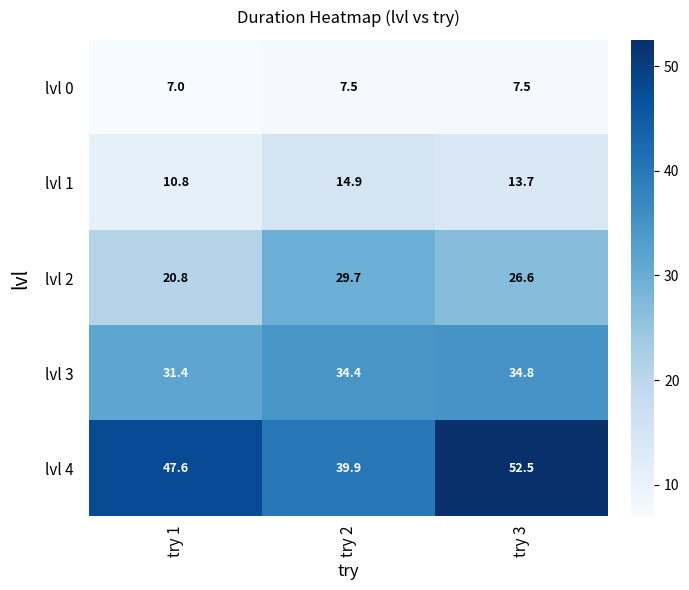

What is the difference between the highest and lowest values at try 1?

40.6